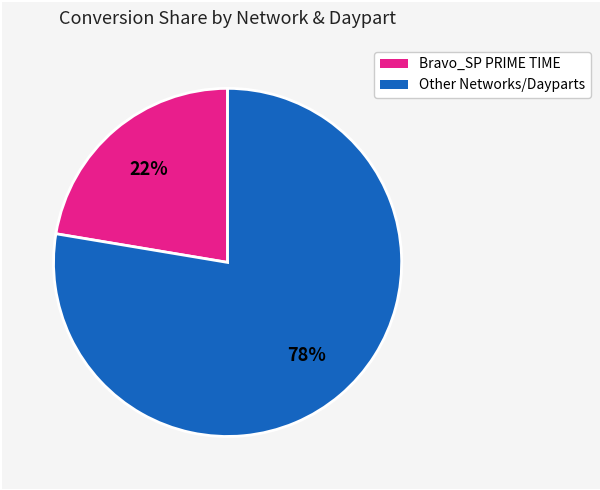

Is there any slice that represents more than half of the pie?

Yes